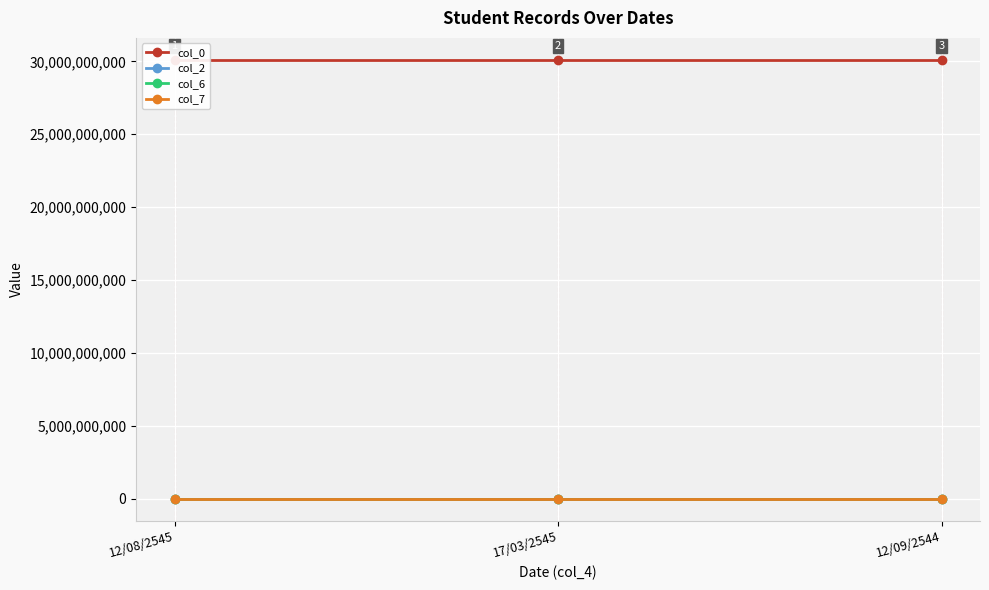

At which category is the sum across all series the highest?

12/09/2544